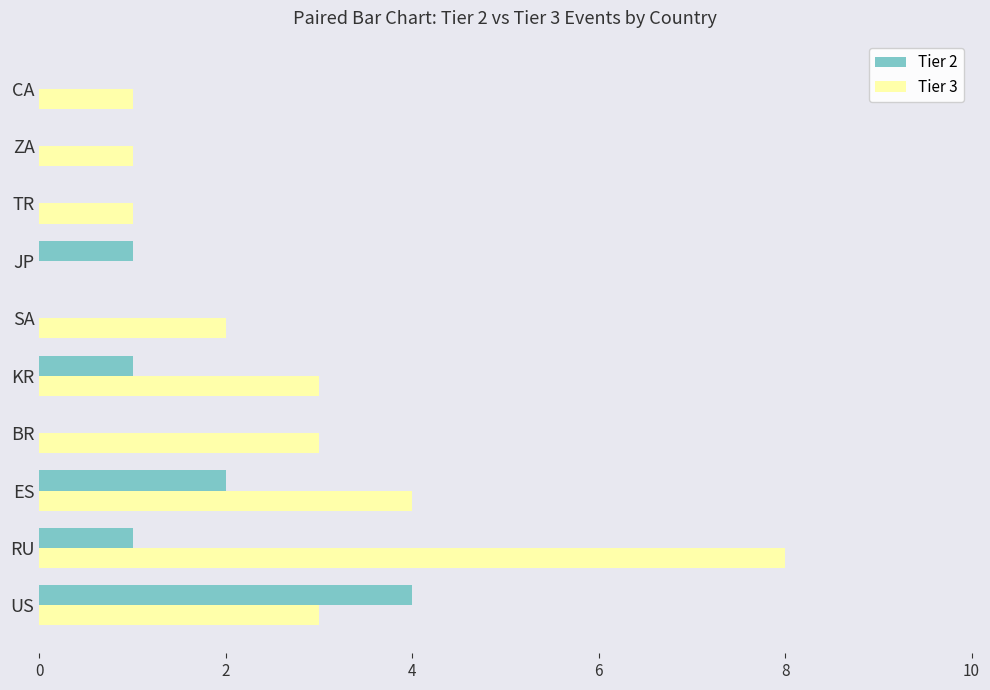

Between SA and ZA, which series saw the biggest shift?

Tier 3